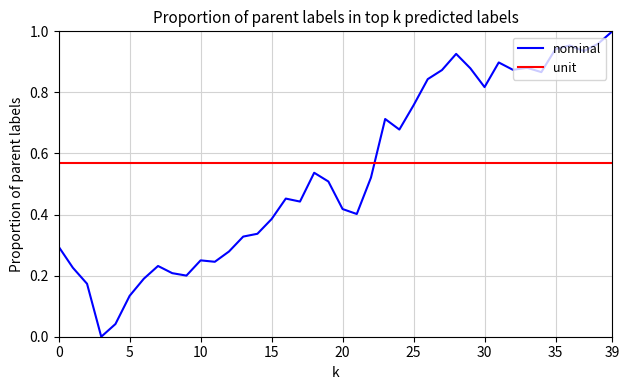

Which category has the highest value in the nominal series?

39